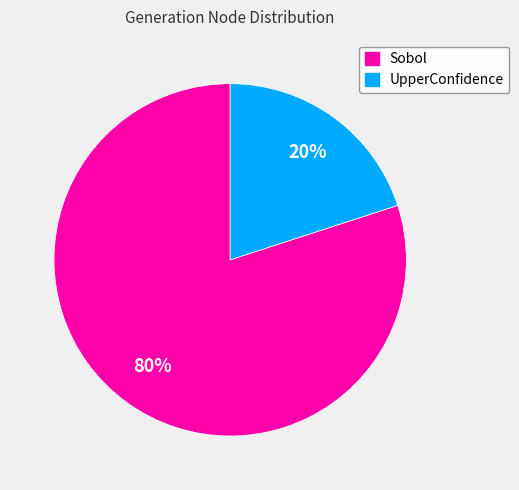

To the nearest percent, what is the average slice percentage?

50%